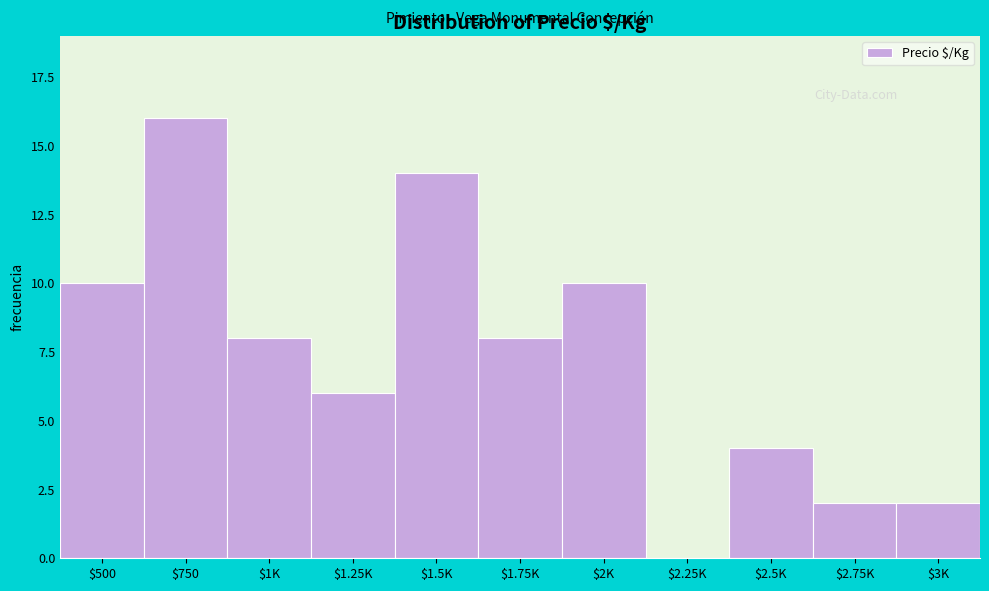

Which category has the highest value across all series?

$750